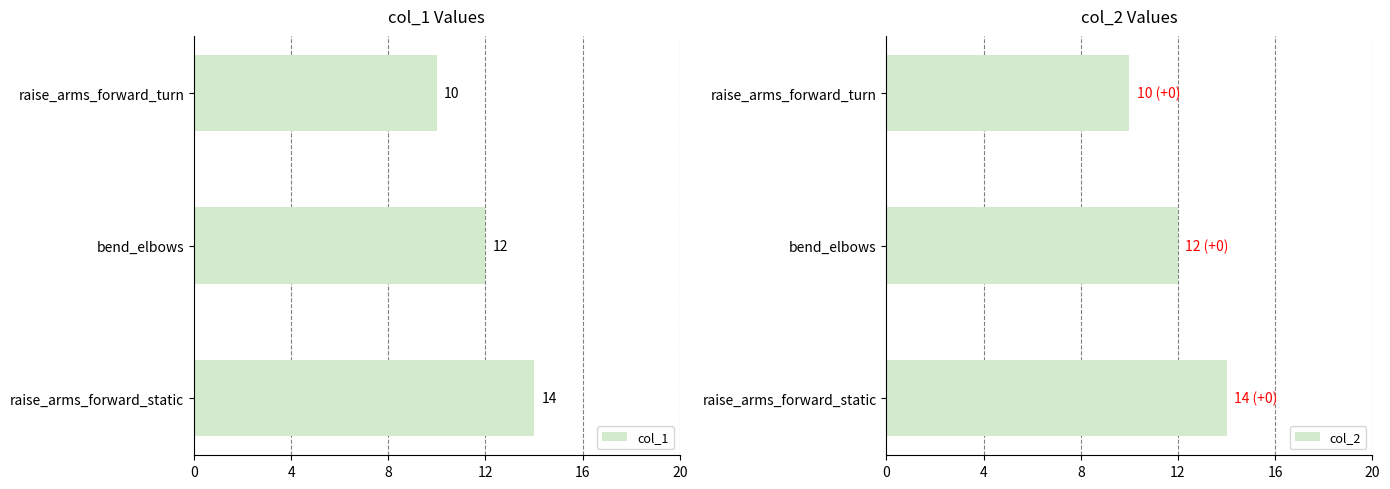

What is the value of the col_2 bar at the 2nd from the left?

12